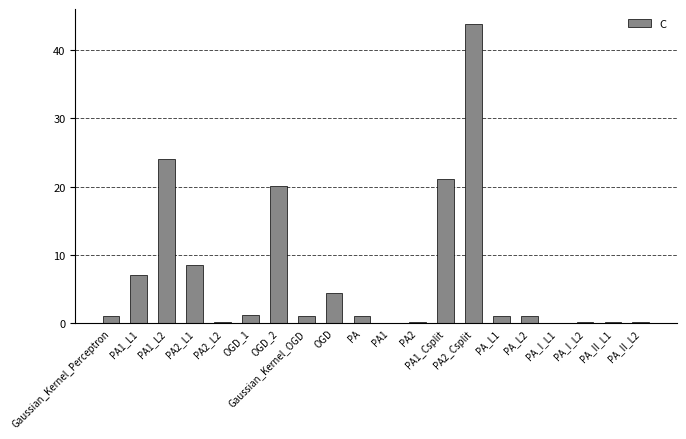

What is the maximum value shown in the chart?

43.8